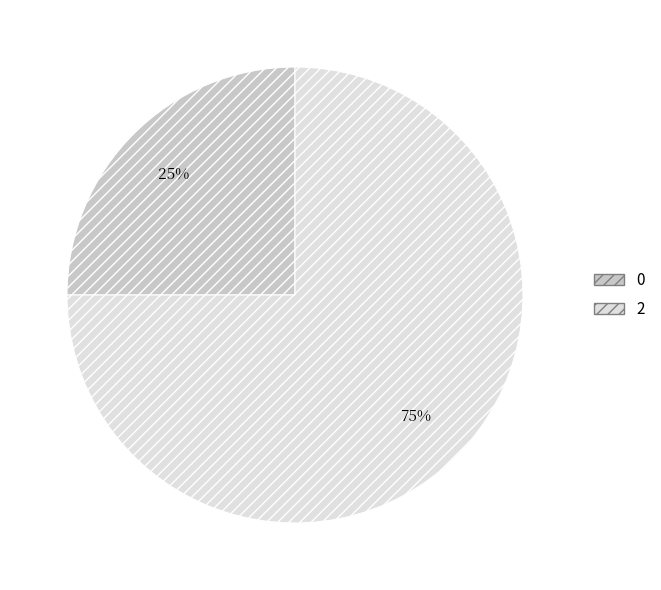

Which category accounts for the majority?

2